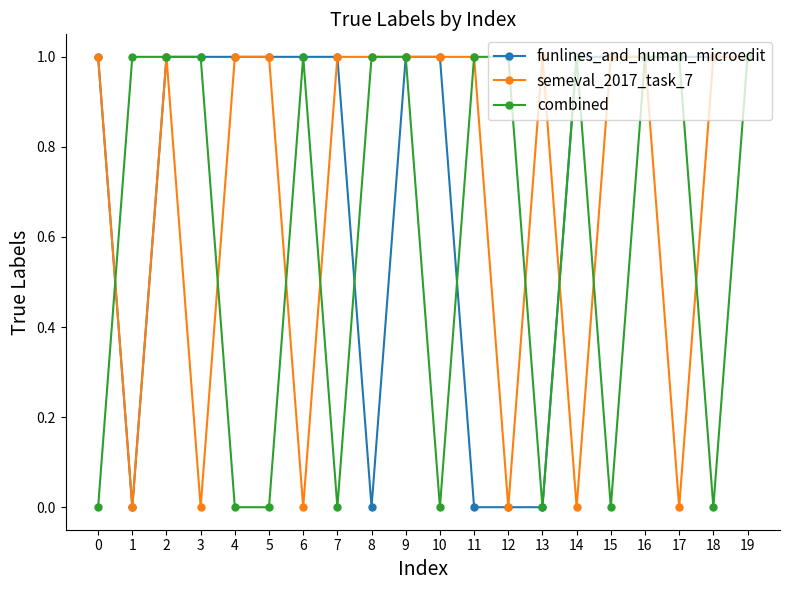

Does the chart display data point markers on the line(s)?

Yes